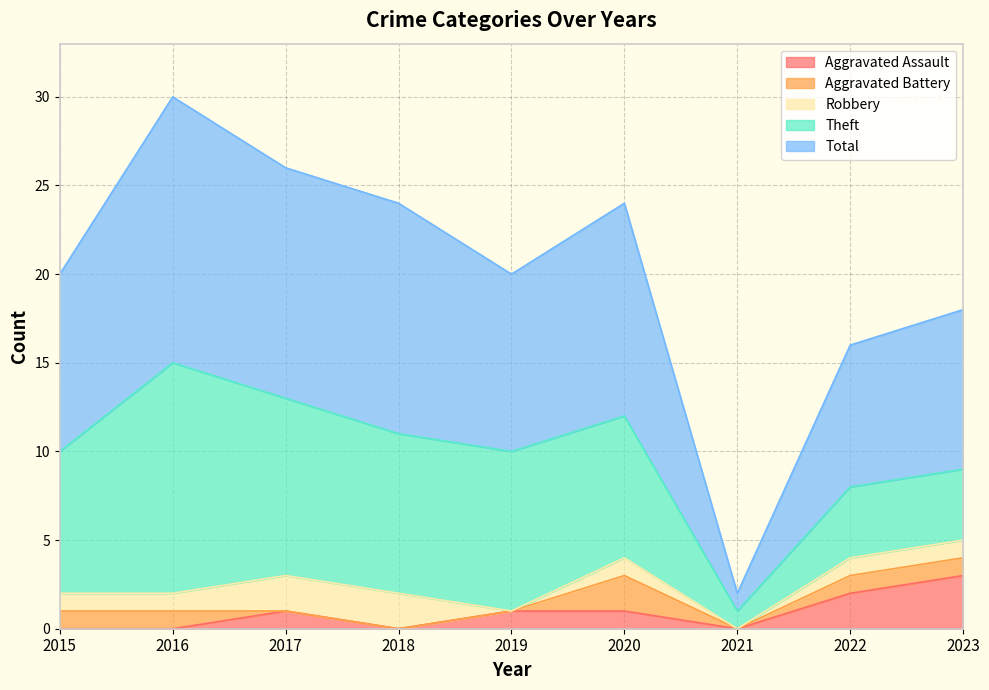

Where is Total nearest to the value 8?

2022